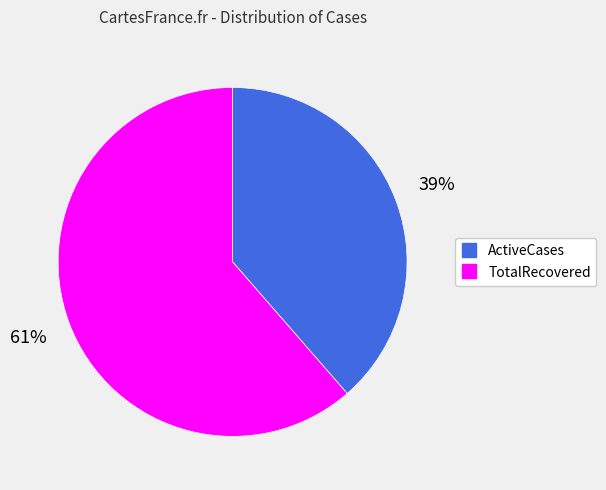

The ActiveCases slice represents 39% of the pie. True or false?

True